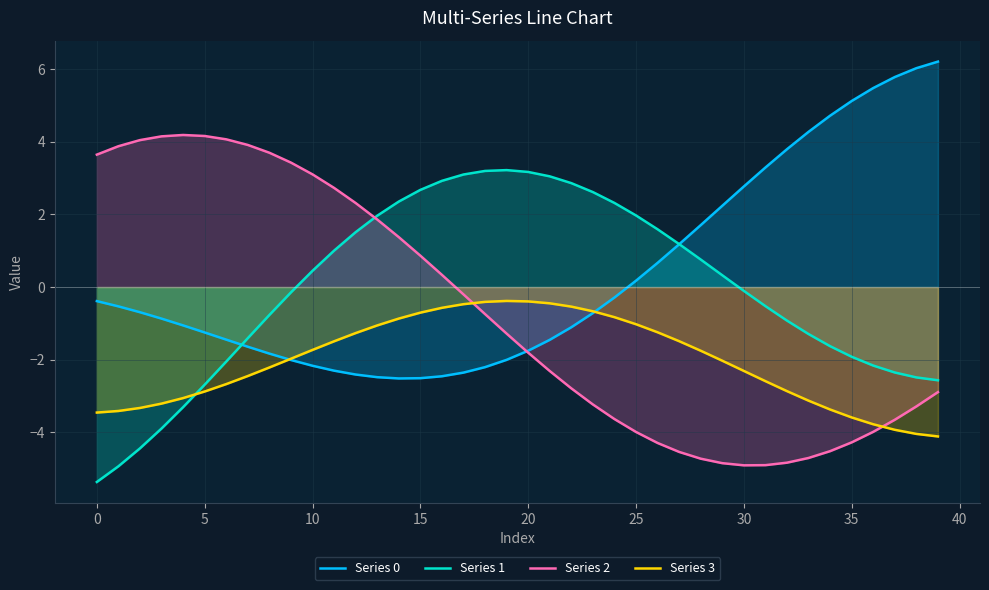

Rank the series by their average value, from highest to lowest.

Series 0, Series 1, Series 2, Series 3